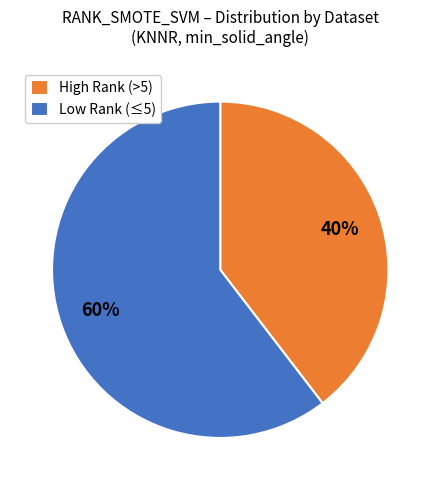

What percentage is the Low Rank (≤5) slice, to the nearest percent?

60%